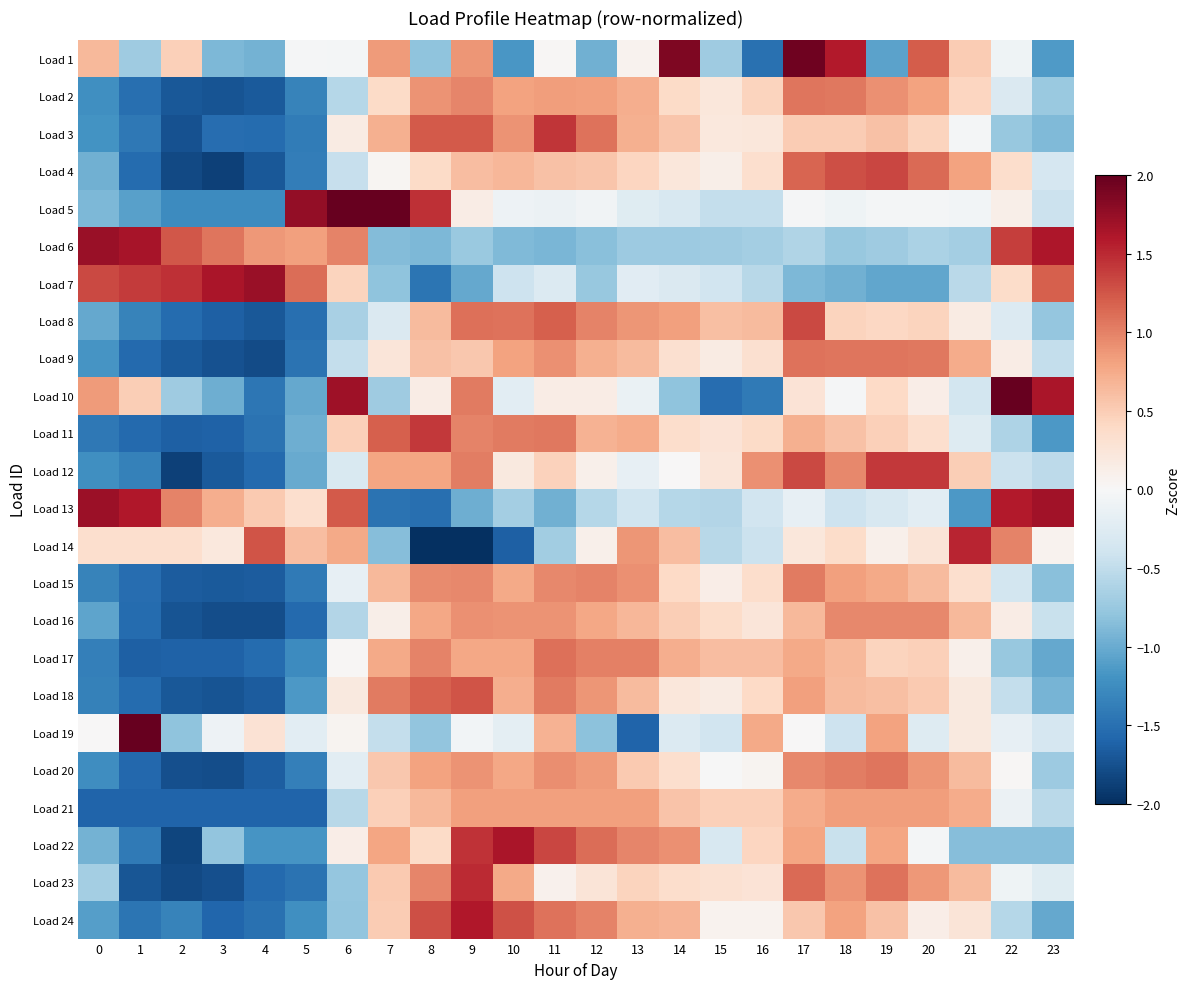

Which series changed the most between 19 and 23?

Load 6